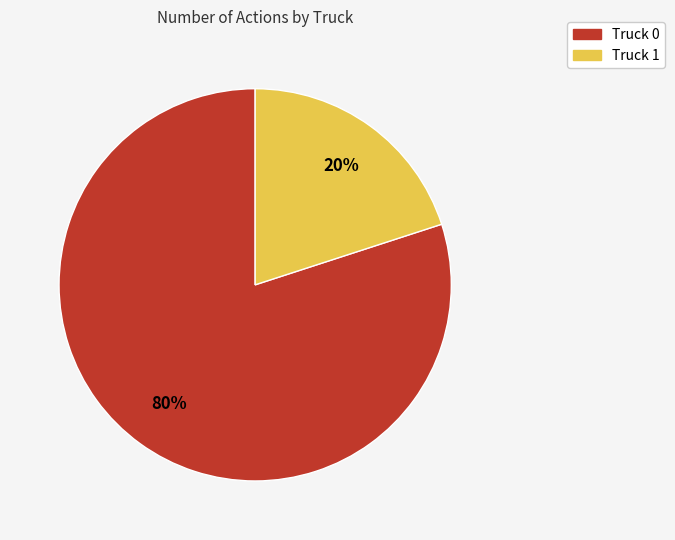

What percentage is the Truck 0 slice, to the nearest percent?

80%